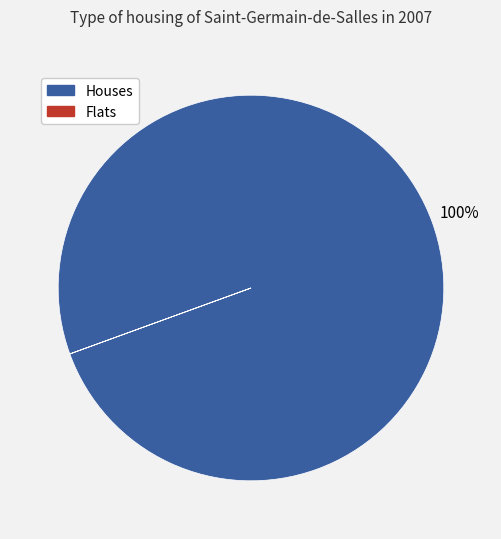

To the nearest percent, what is the difference between the largest and smallest slice percentages?

100%